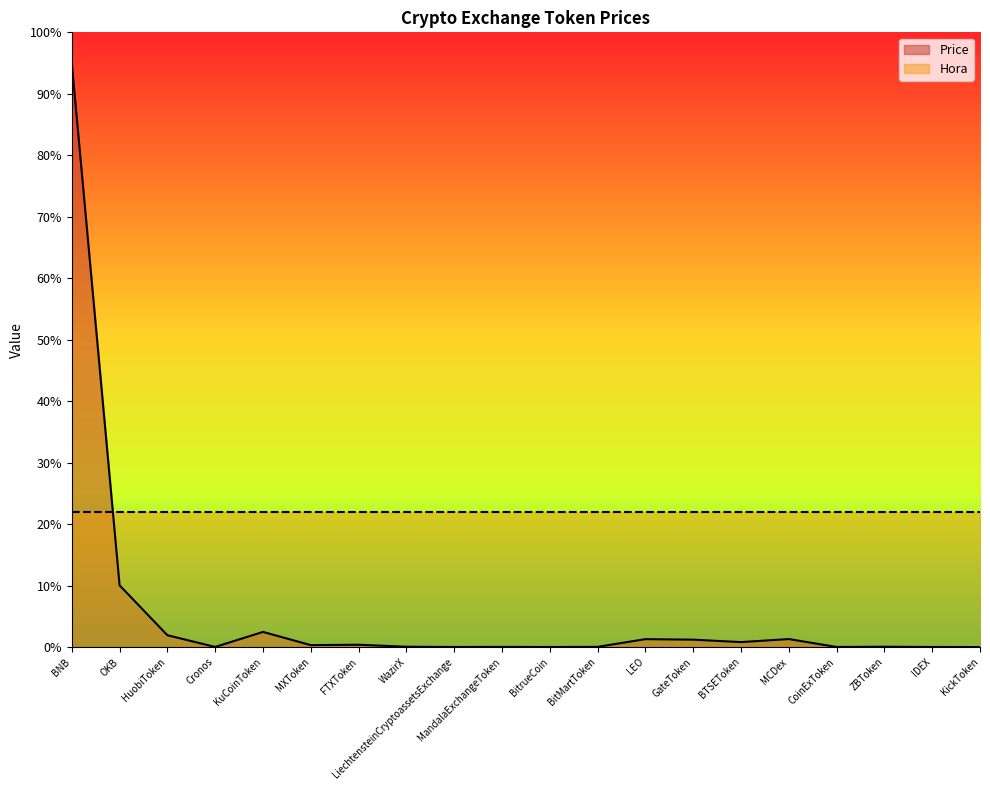

True or false: the data shows 0.5 at BTSEToken.

False